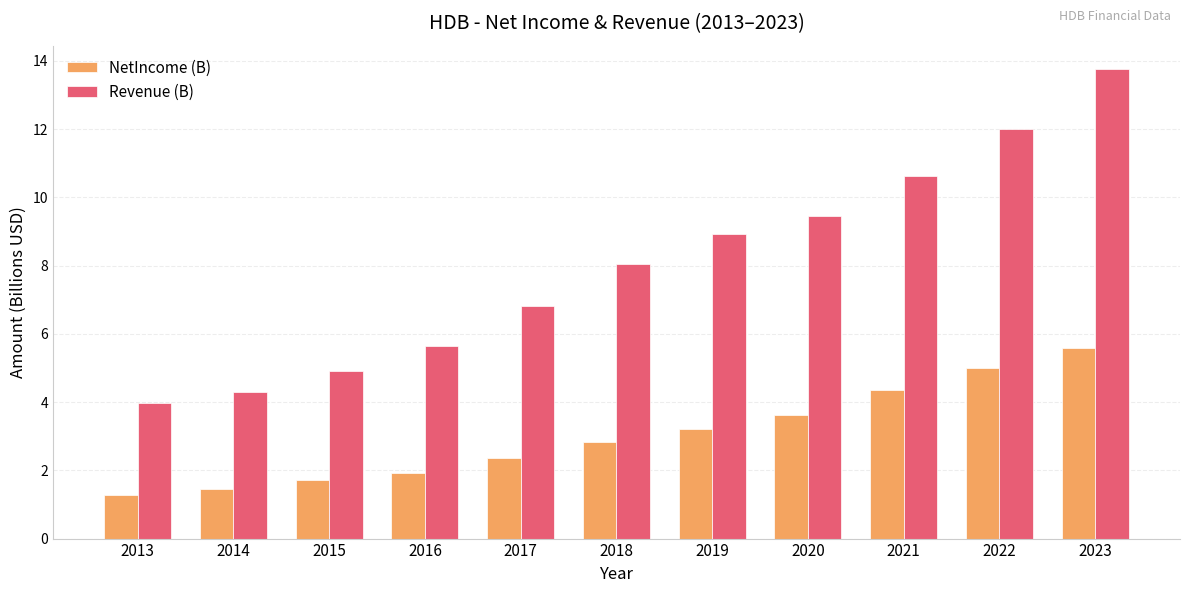

What are all the series names shown in the legend?

NetIncome (B), Revenue (B)